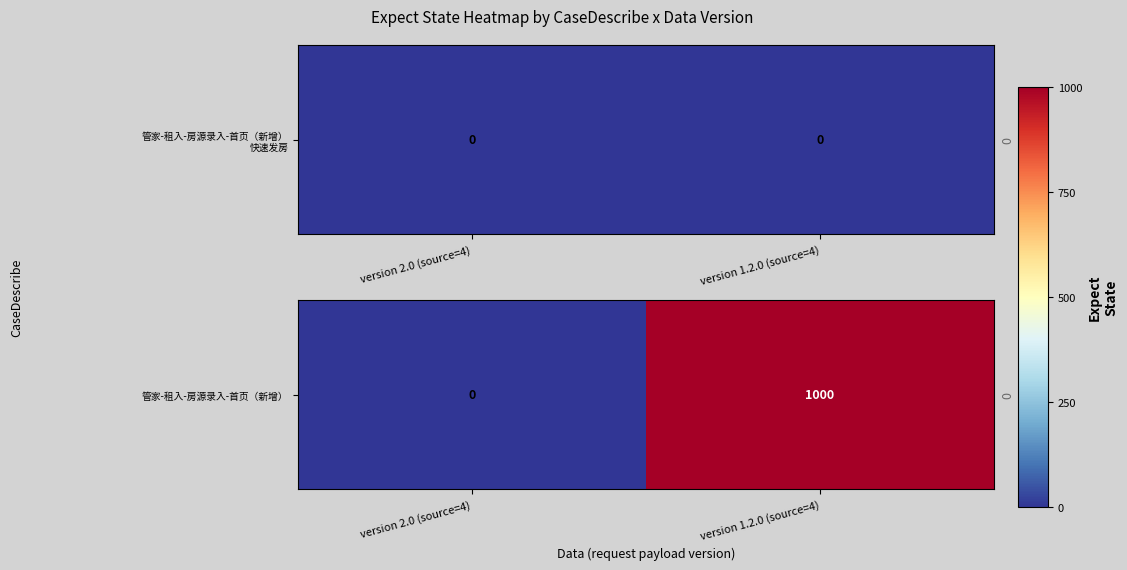

How many values are above zero?

1